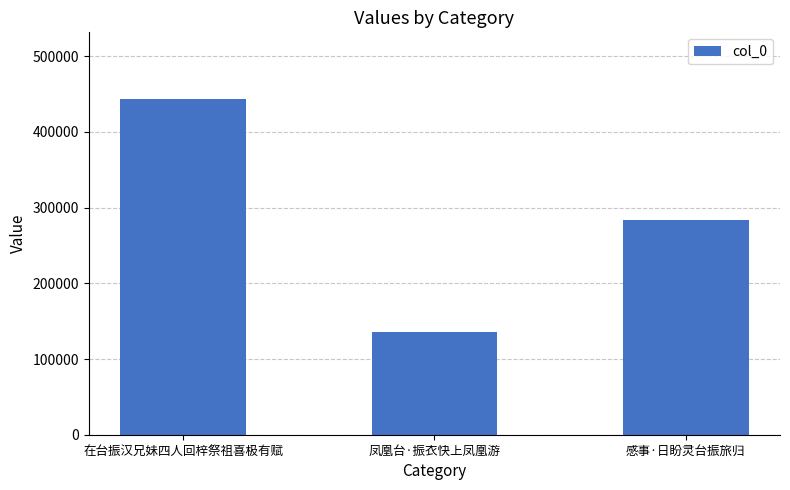

How many data points are less than 283229?

1